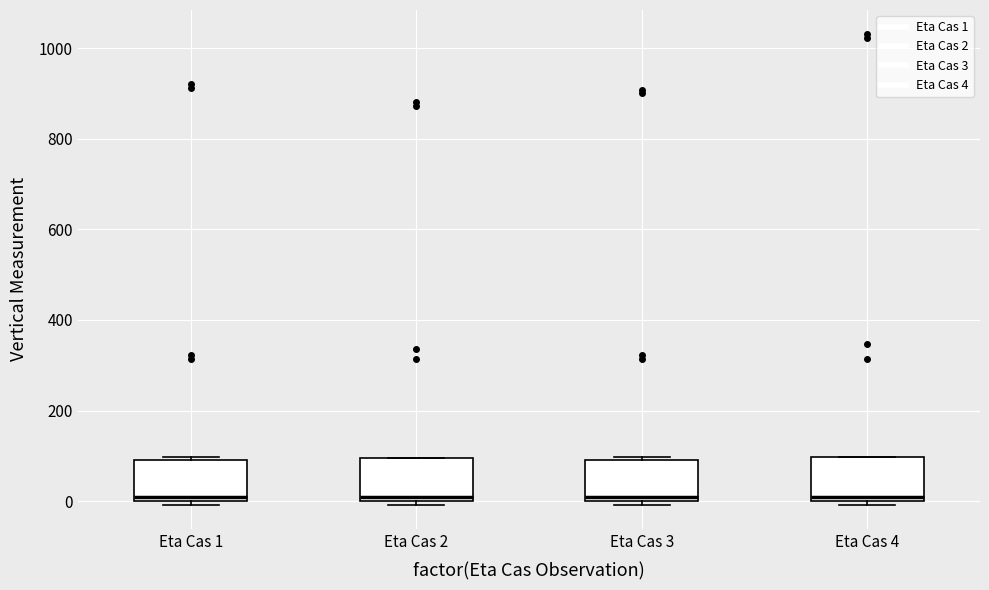

Reading left to right, read every box against the y-axis: the position of its median line, the range the box covers, and the ends of its whiskers. The values are not printed on the chart, so give them approximately, as read against the axis.

Eta Cas 1: median 0 (just above the box's lower edge), box 0 to 100, whiskers 0 (just below the box's lower edge) to 100
Eta Cas 2: median 0 (just above the box's lower edge), box 0 to 100, whiskers 0 (just below the box's lower edge) to 100
Eta Cas 3: median 0 (just above the box's lower edge), box 0 to 100, whiskers 0 (just below the box's lower edge) to 100 (just above the box's upper edge)
Eta Cas 4: median 0 (just above the box's lower edge), box 0 to 100, whiskers 0 (just below the box's lower edge) to 100